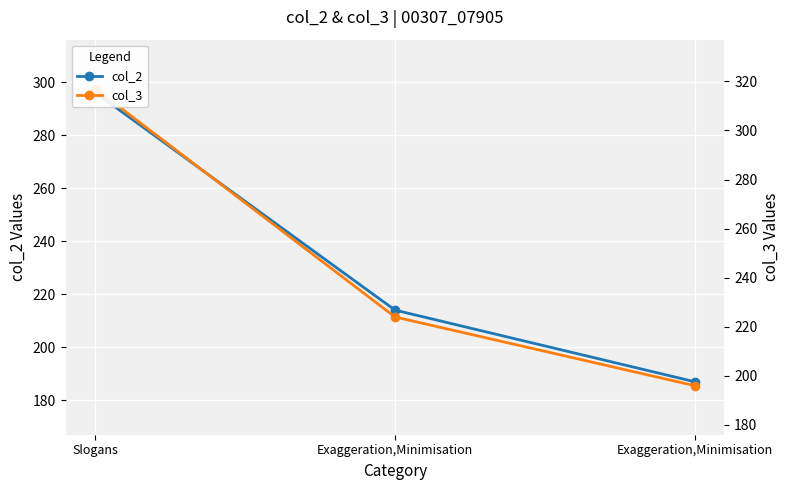

What is the value of the col_3 point at the 2nd from the left?

224